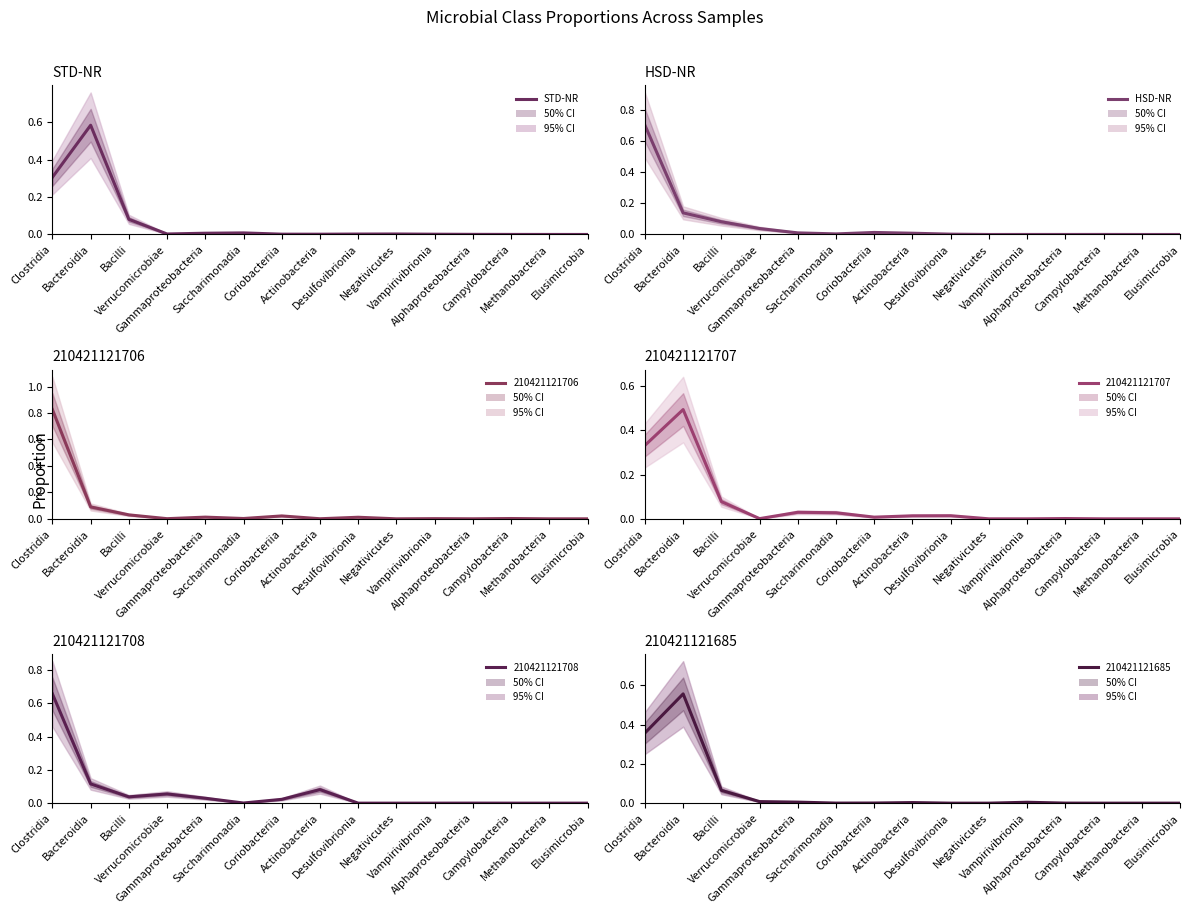

True or false: STD-NR has more than 1 interior local peaks.

True